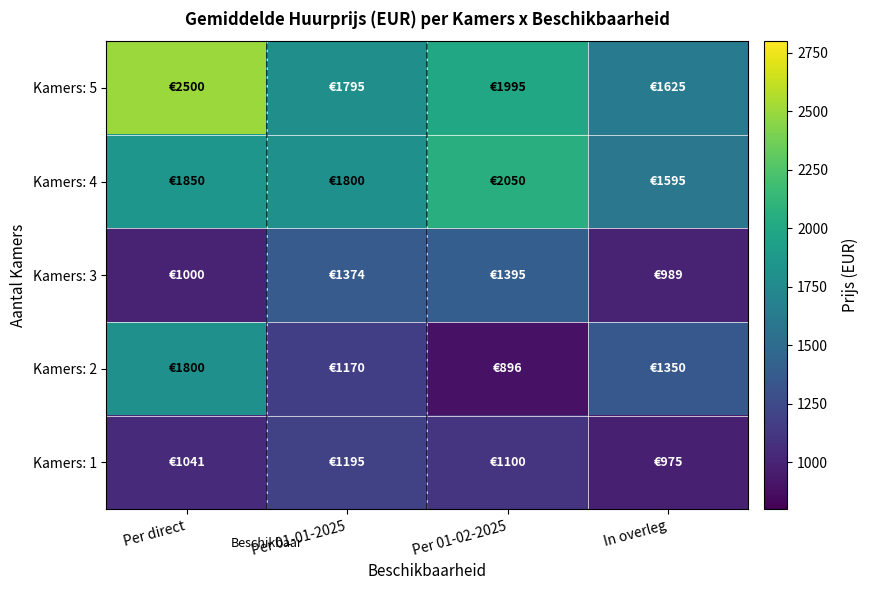

What is the minimum value shown in the chart?

896